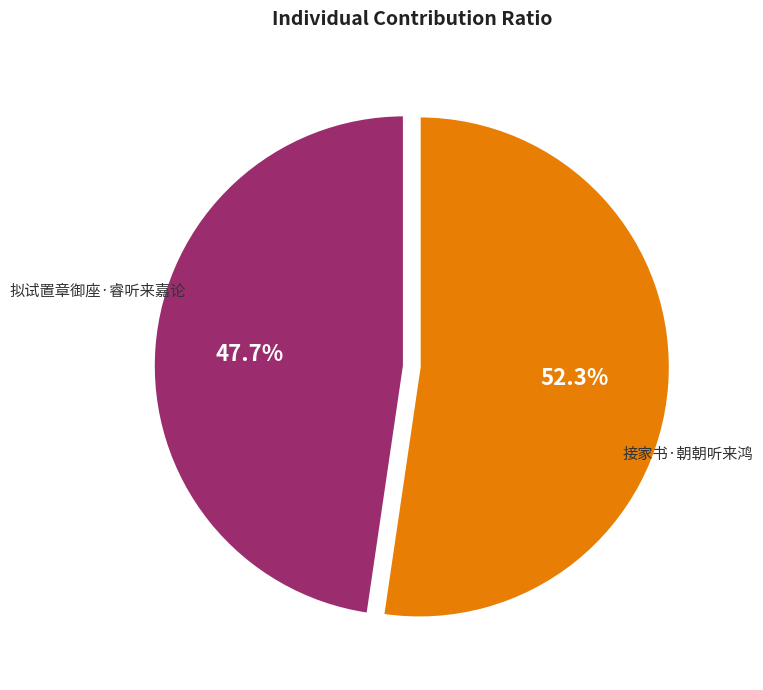

What percentage do 接家书·朝朝听来鸿 and 拟试置章御座·睿听来嘉论 together represent?

100.0%